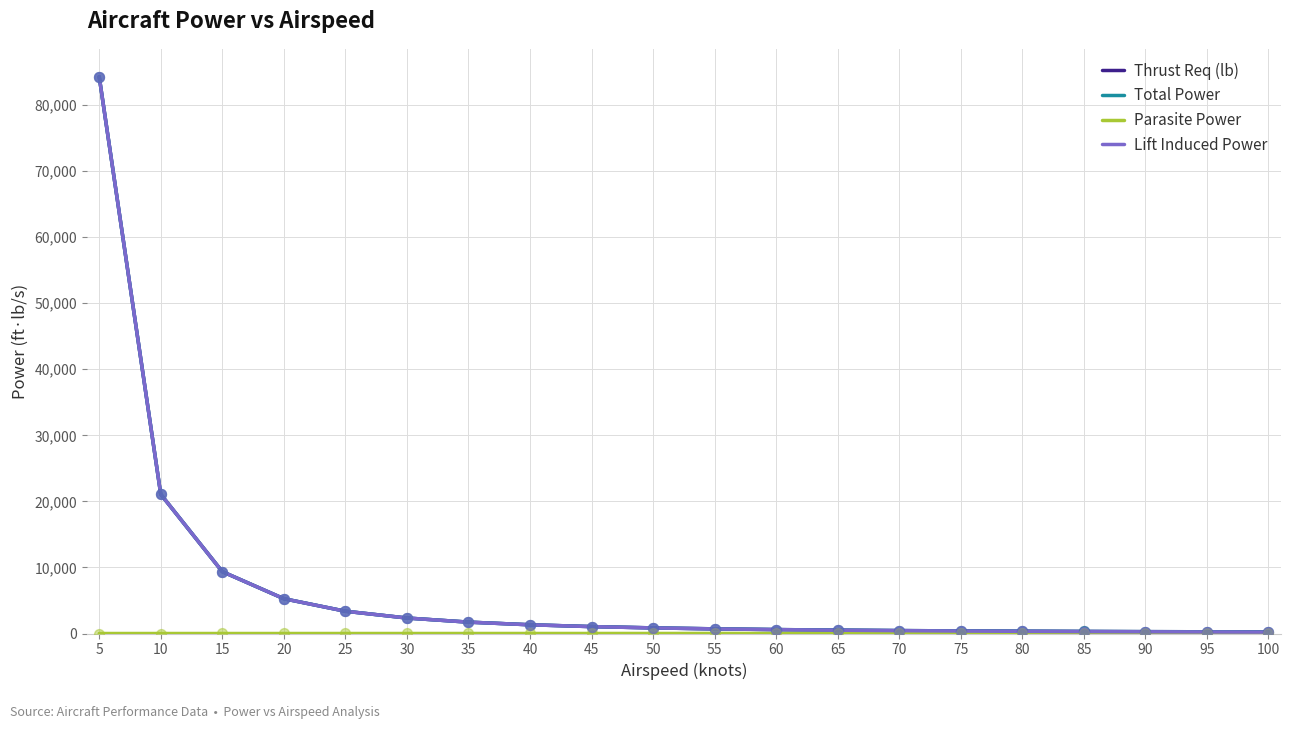

What are all the series names shown in the legend?

Thrust Req (lb), Total Power, Parasite Power, Lift Induced Power